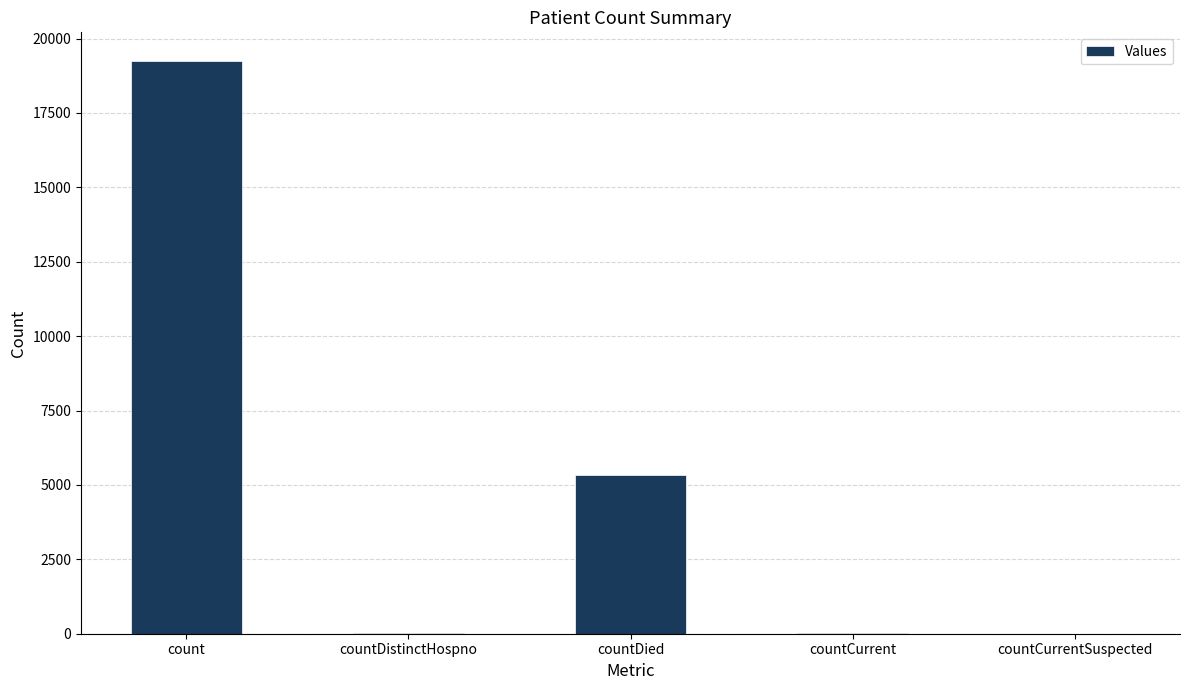

What is the maximum value shown in the chart?

19247